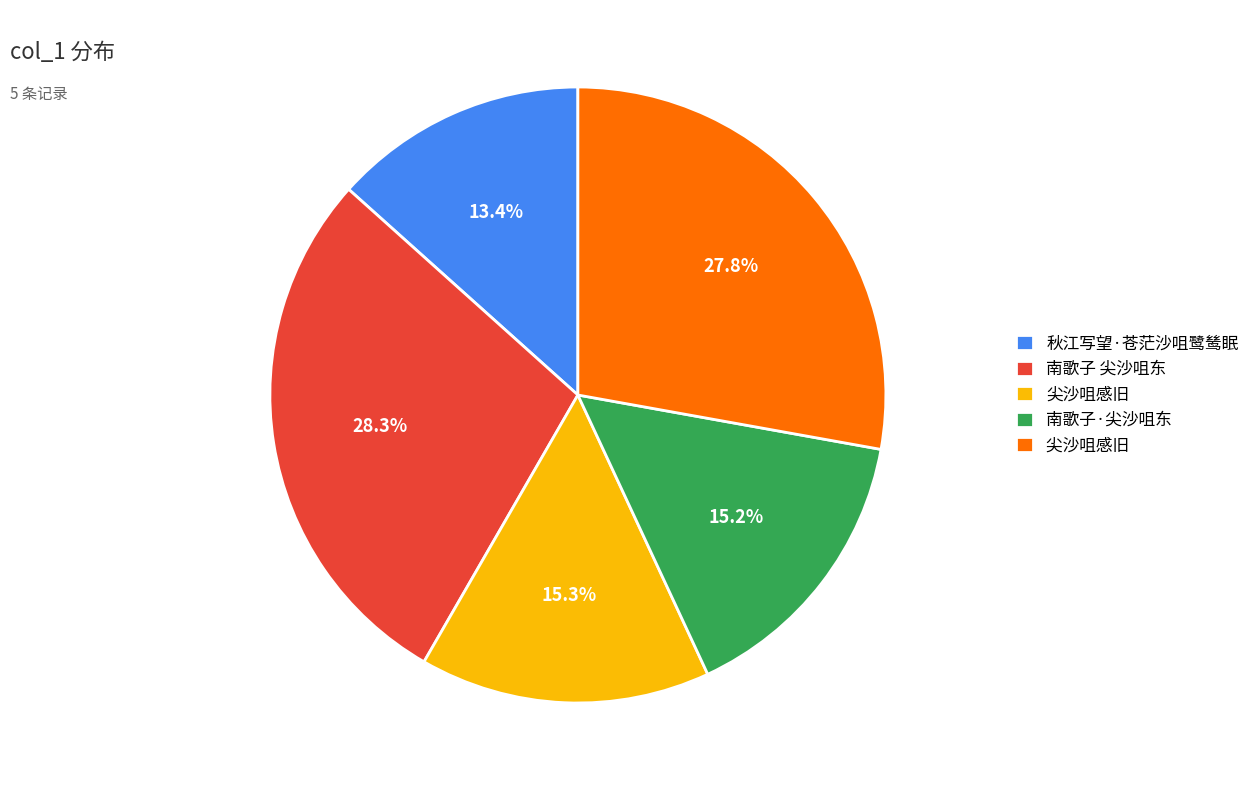

Is there a majority slice in this chart?

No